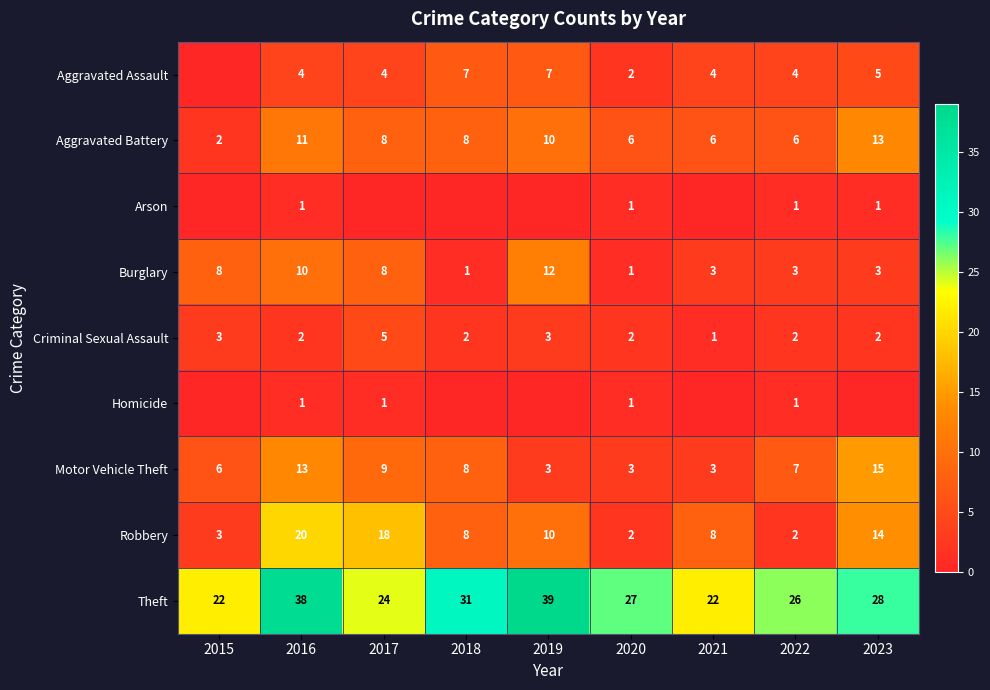

True or false: Robbery has a value of 8 at 2018.

True